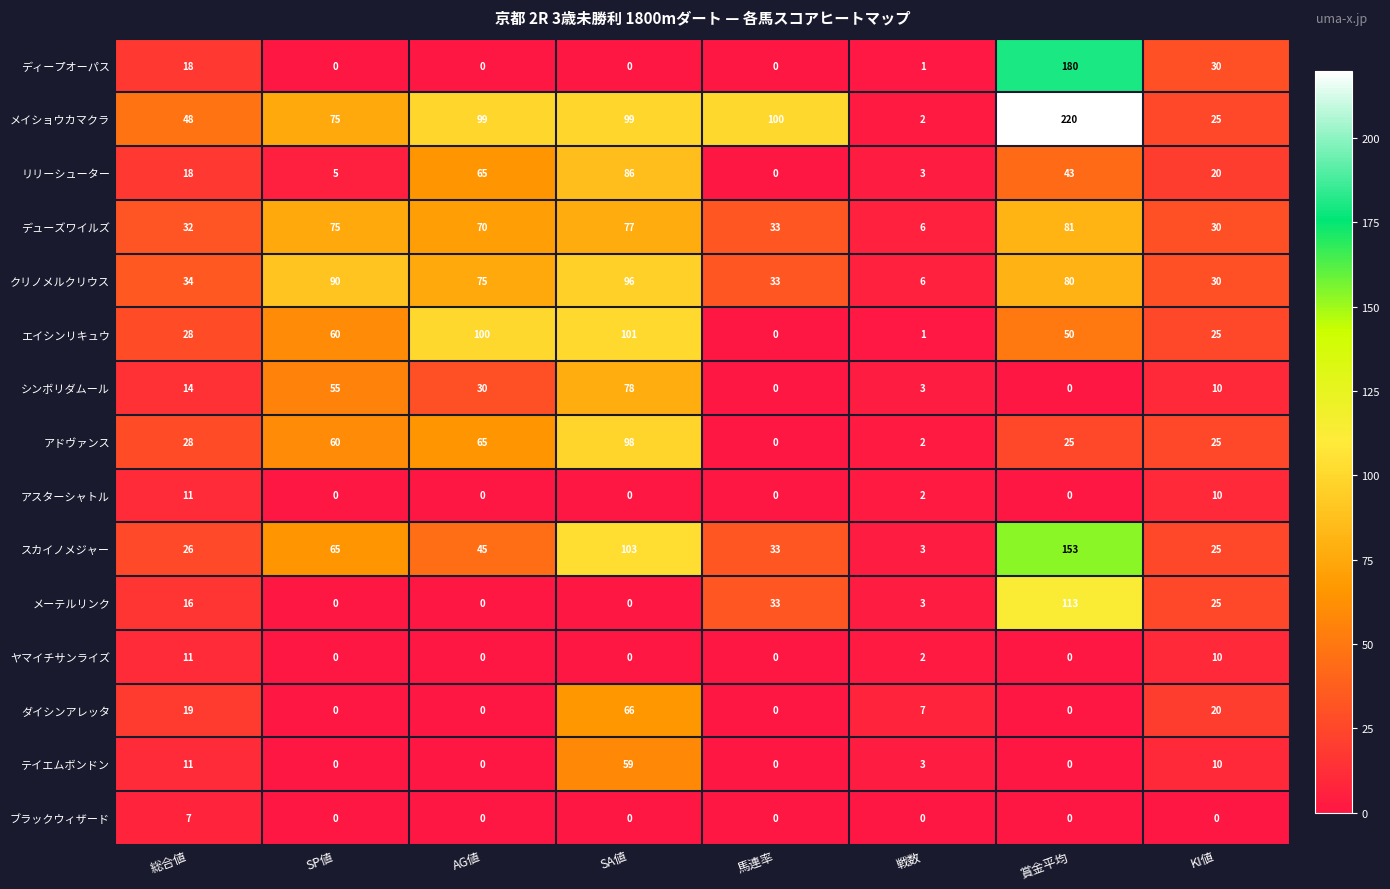

Which category has the highest value in the ダイシンアレッタ series?

SA値